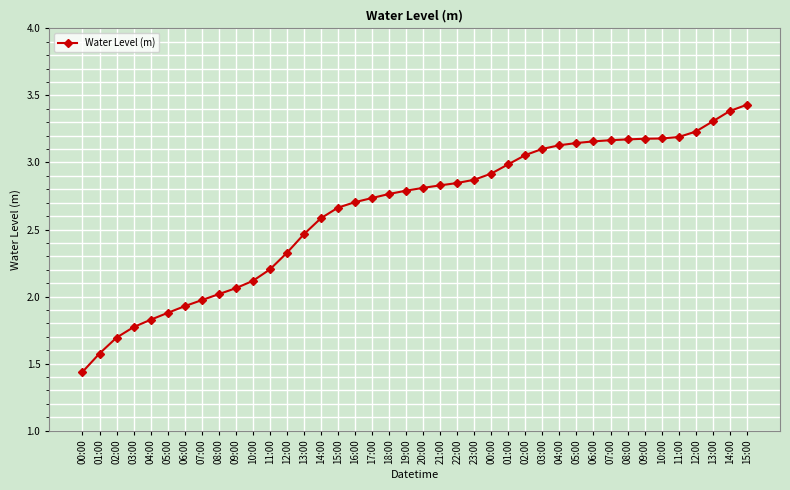

List the labels in order of value, largest first.

15:00, 14:00, 13:00, 12:00, 11:00, 10:00, 09:00, 08:00, 07:00, 06:00, 05:00, 04:00, 03:00, 02:00, 01:00, 00:00, 23:00, 22:00, 21:00, 20:00, 19:00, 18:00, 17:00, 16:00, 15:00, 14:00, 13:00, 12:00, 11:00, 10:00, 09:00, 08:00, 07:00, 06:00, 05:00, 04:00, 03:00, 02:00, 01:00, 00:00